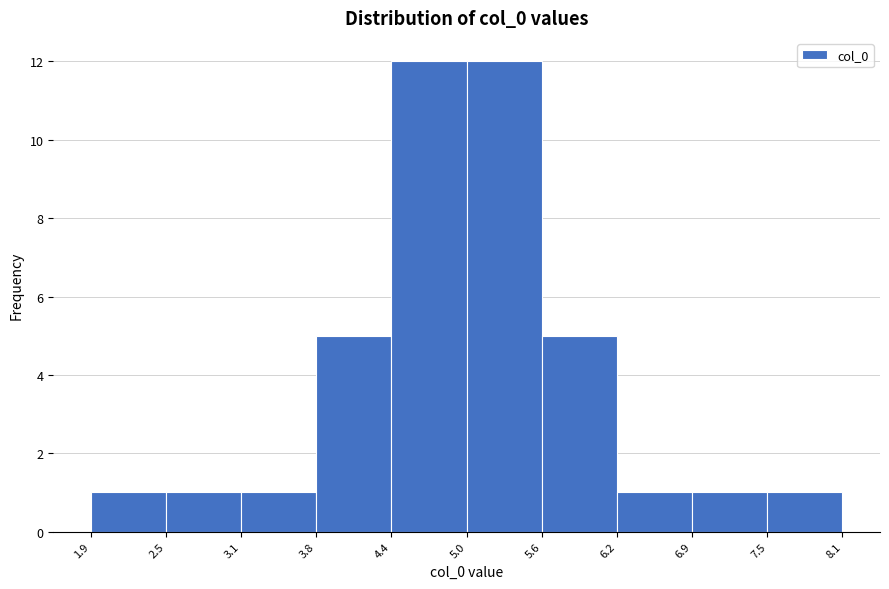

Reading left to right, list every bar in this chart as the range it spans on the x-axis followed by its height. The values are not printed on the chart, so give them approximately, as read against the axis.

1.9 to 2.5: 1
2.5 to 3.1: 1
3.1 to 3.8: 1
3.8 to 4.4: 5
4.4 to 5.0: 12
5.0 to 5.6: 12
5.6 to 6.2: 5
6.2 to 6.9: 1
6.9 to 7.5: 1
7.5 to 8.1: 1